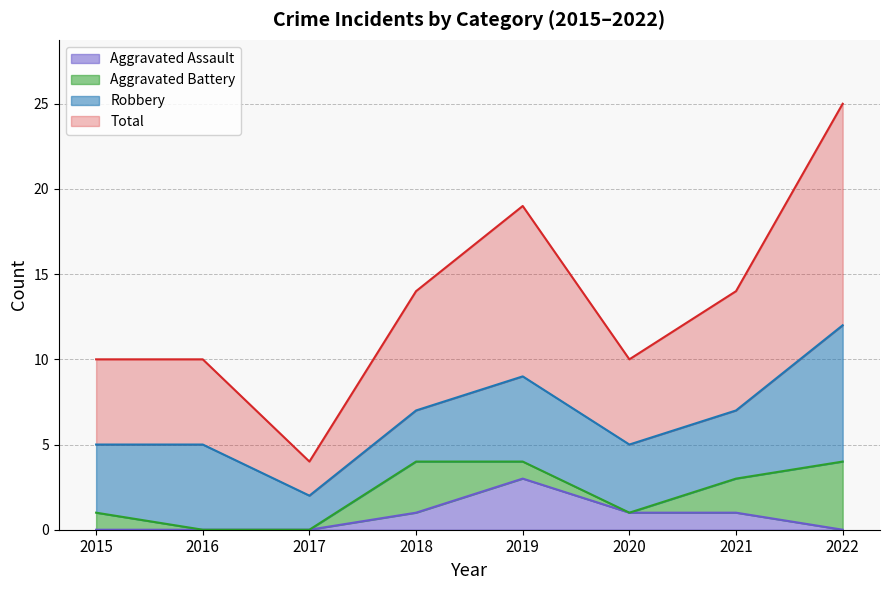

What is the spread (max minus min) of values at 2016?

10